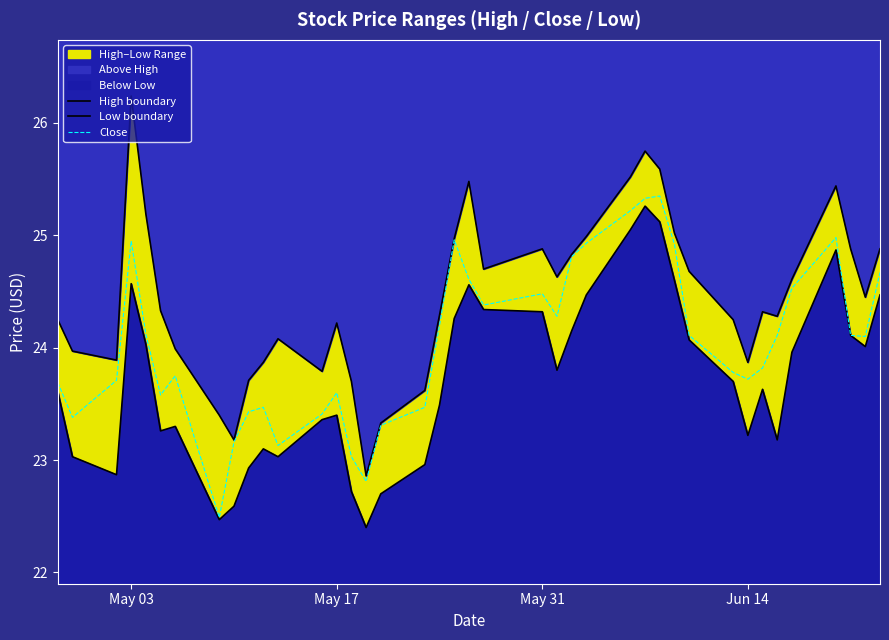

Reading left to right, transcribe all the data shown in this chart.

High boundary: 24.2	24.0	23.9	26.2	25.2	24.3	24.0	23.4	23.2	23.7	23.9	24.1	23.8	24.2	23.7	22.9	23.3	23.6	24.3	25.0	25.5	24.7	24.9	24.6	24.8	25.0	25.5	25.8	25.6	25.0	24.7	24.2	23.9	24.3	24.3	24.6	25.4	24.9	24.5	24.9
Low boundary: 23.6	23.0	22.9	24.6	24.0	23.3	23.3	22.5	22.6	22.9	23.1	23.0	23.4	23.4	22.7	22.4	22.7	23.0	23.5	24.3	24.6	24.3	24.3	23.8	24.1	24.5	25.0	25.3	25.1	24.6	24.1	23.7	23.2	23.6	23.2	24.0	24.9	24.1	24.0	24.5
Close: 23.7	23.4	23.7	25.0	24.1	23.6	23.8	22.5	23.2	23.4	23.5	23.1	23.4	23.6	23.0	22.8	23.3	23.5	24.2	25.0	24.6	24.4	24.5	24.3	24.8	24.9	25.2	25.3	25.4	24.9	24.1	23.8	23.7	23.8	24.1	24.5	25.0	24.1	24.1	24.7